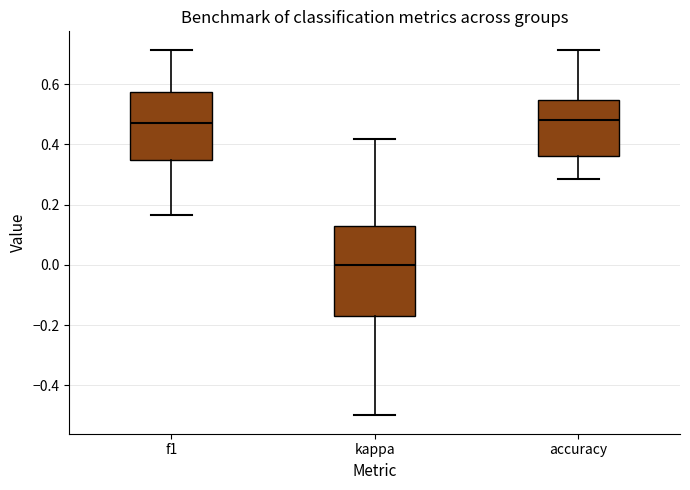

Reading left to right, read every box against the y-axis: the position of its median line, the range the box covers, and the ends of its whiskers. The values are not printed on the chart, so give them approximately, as read against the axis.

f1: median 0.48, box 0.34 to 0.58, whiskers 0.16 to 0.72
kappa: median 0.00, box -0.18 to 0.12, whiskers -0.50 to 0.42
accuracy: median 0.48, box 0.36 to 0.54, whiskers 0.28 to 0.72